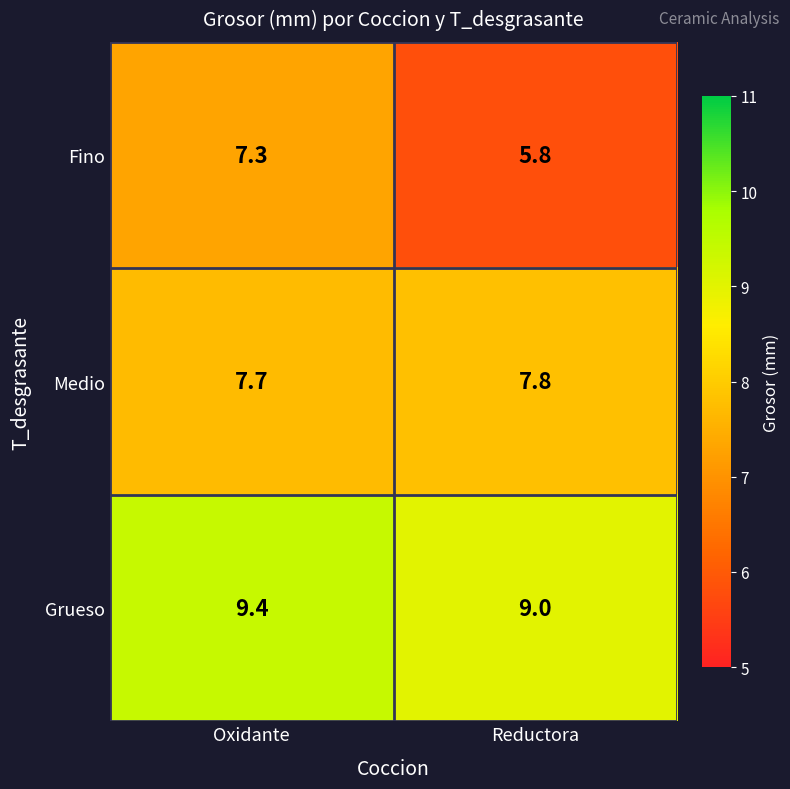

The Fino series shows 5.1 at Oxidante. True or false?

False